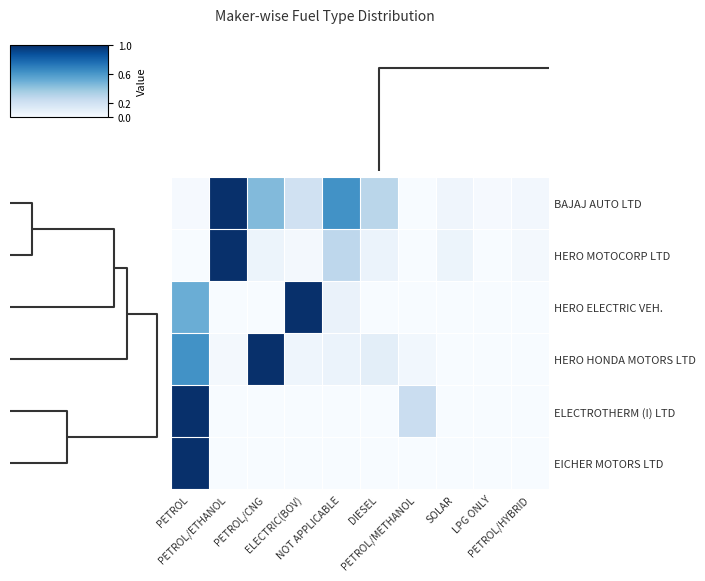

At PETROL, list the series in order from smallest to largest.

HERO MOTOCORP LTD, BAJAJ AUTO LTD, HERO ELECTRIC VEH., HERO HONDA MOTORS LTD, ELECTROTHERM (I) LTD, EICHER MOTORS LTD